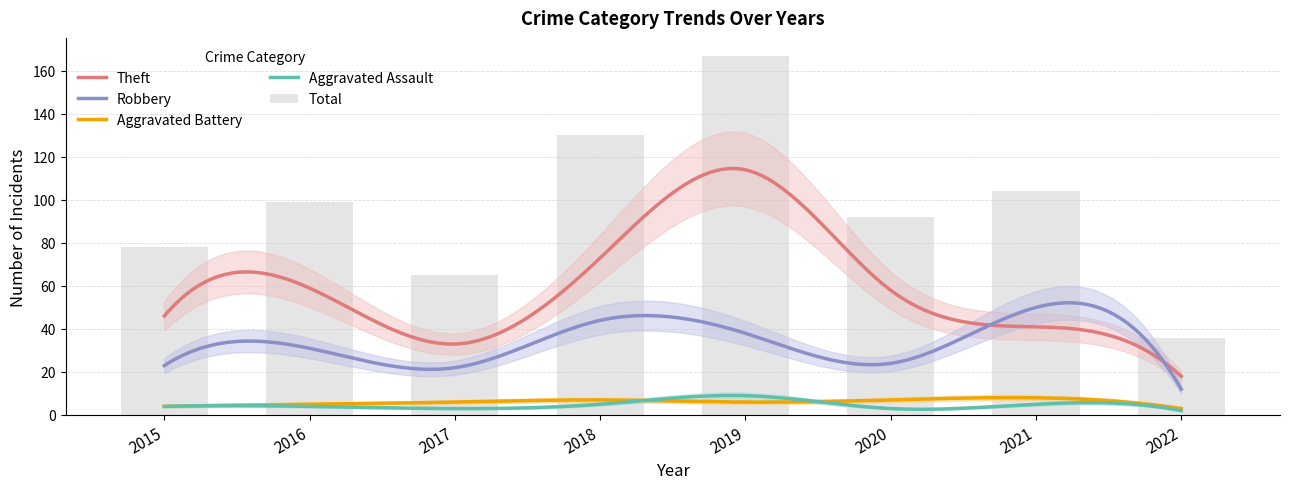

The value of Total at 2020 is 92. True or false?

True